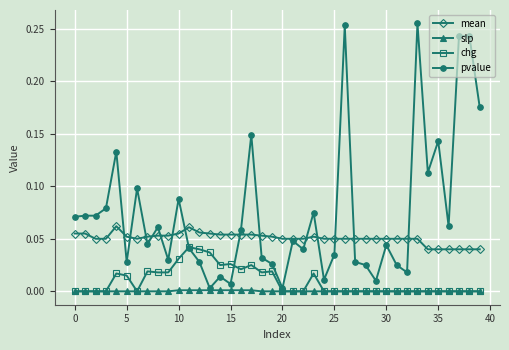

Which series has the widest spread of values?

pvalue